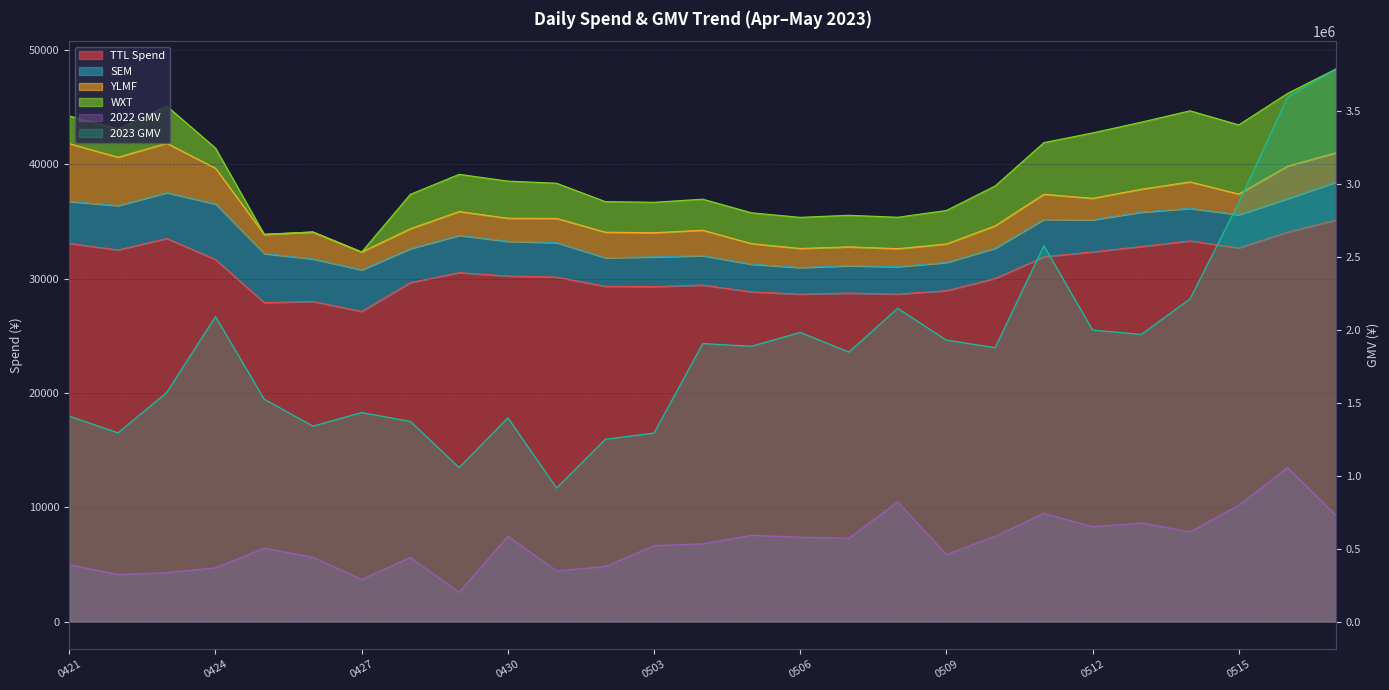

Is it true that TTL Spend equals 46986.5 at 0512?

False